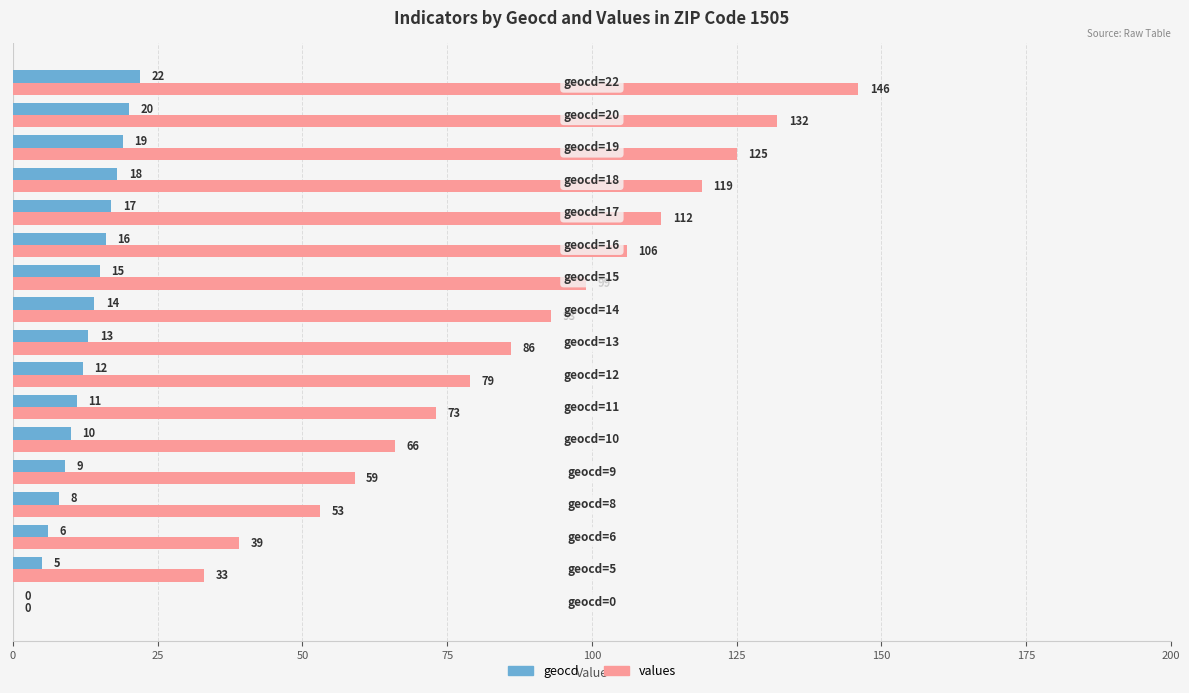

Which series has the largest total across all categories?

values